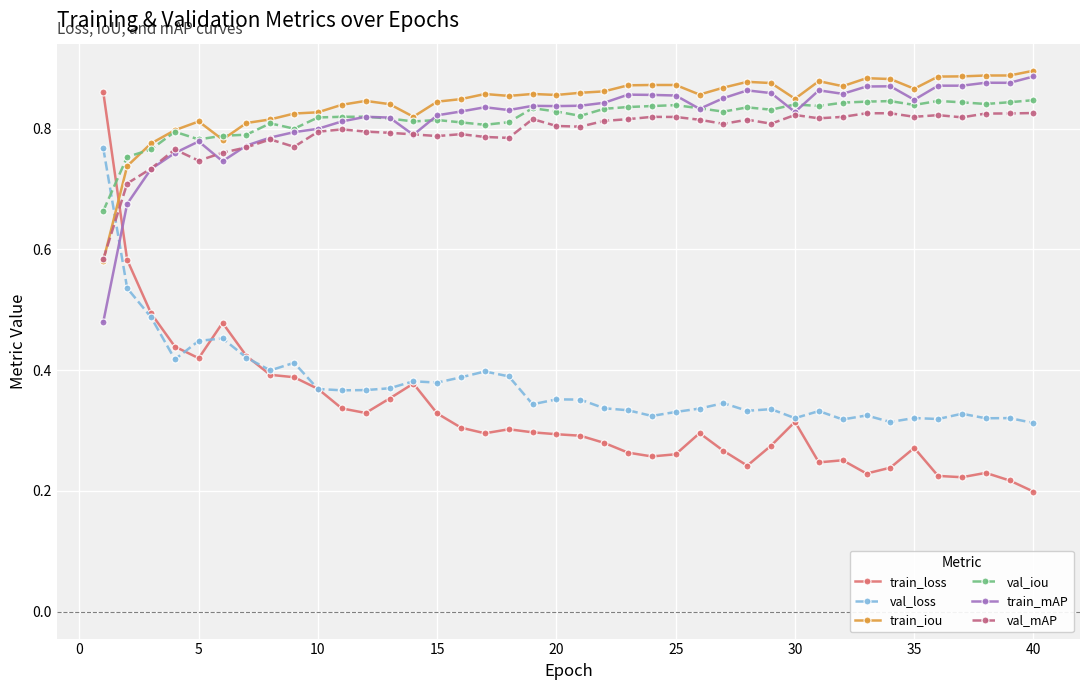

True or false: train_iou and train_mAP cross at least once.

False